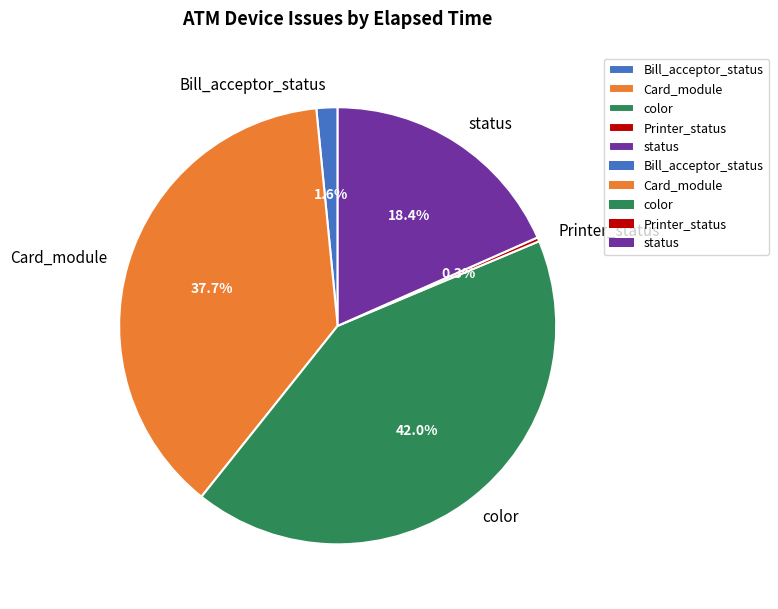

Does any single category account for the majority?

No